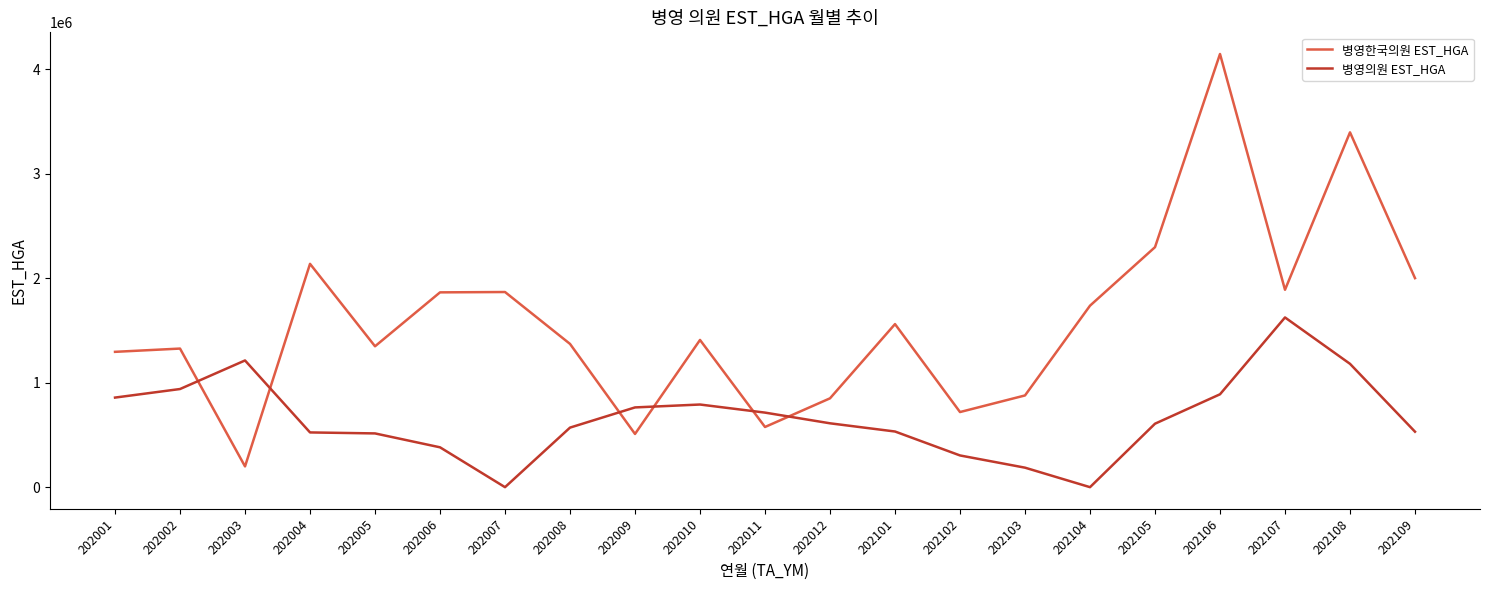

Which category has the highest value in the 병영의원 EST_HGA series?

202107